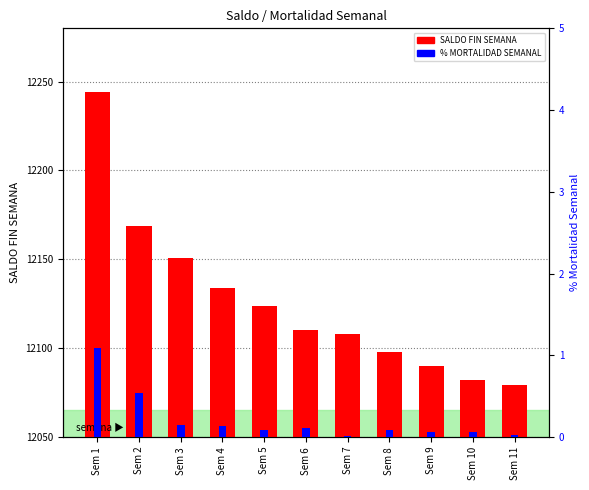

What is the difference between the maximum and minimum values in the % MORTALIDAD SEMANAL series?

1.1